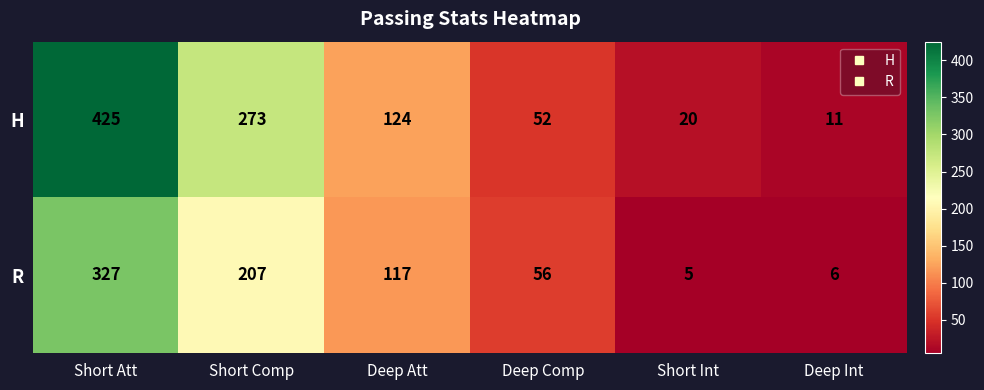

What value does the R series have at Short Comp?

207